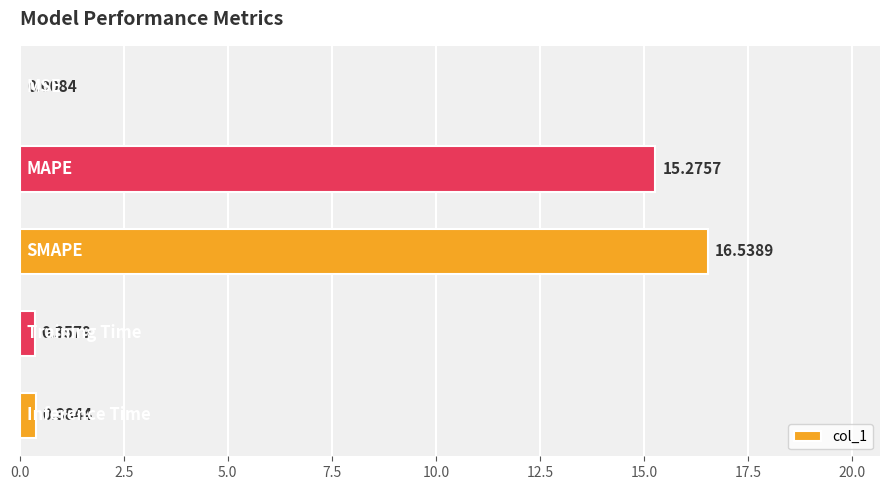

What is the sum of all values?

32.6